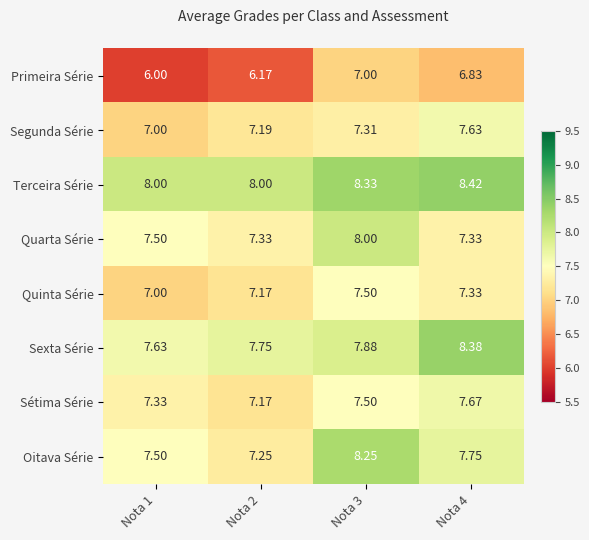

Is the value of Primeira Série at Nota 2 greater than the value of Terceira Série at Nota 1?

No